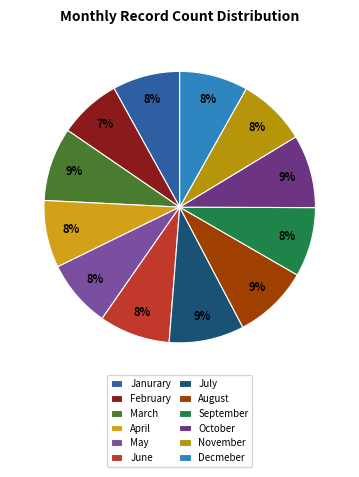

To the nearest percent, what is the difference between the largest and smallest slice percentages?

2%